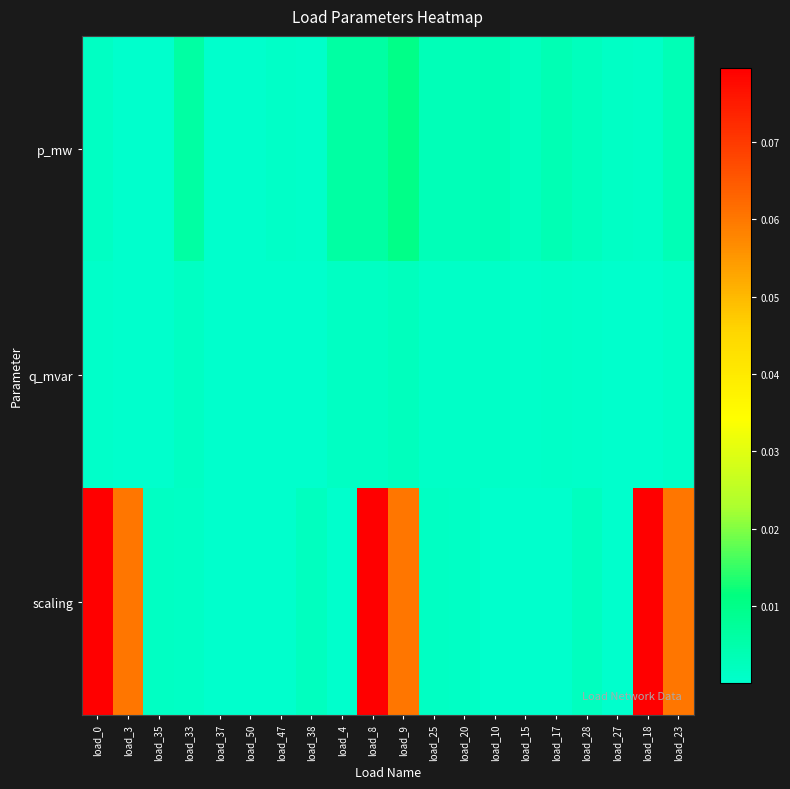

At which category is the sum across all series the highest?

load_8